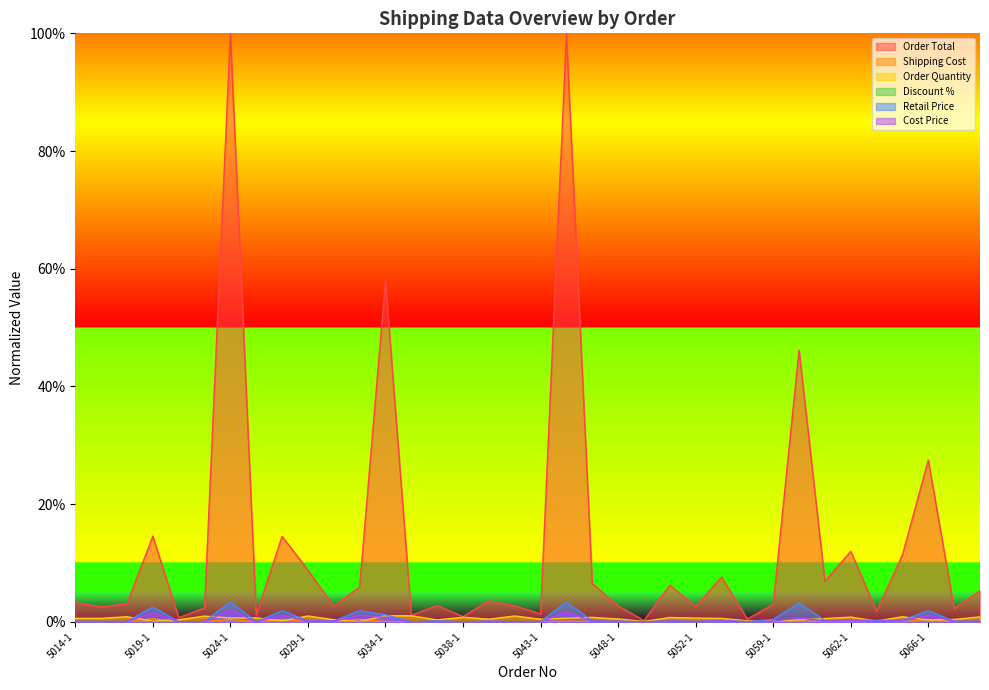

At which category is the sum across all series the highest?

5024-1